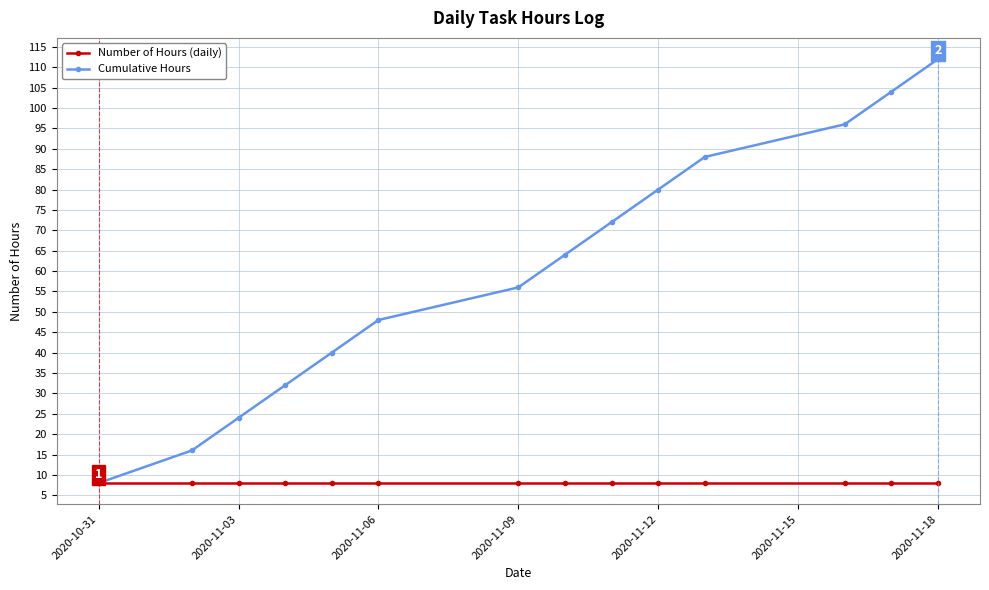

What is the difference between the second highest and second lowest values in the Cumulative Hours series?

88